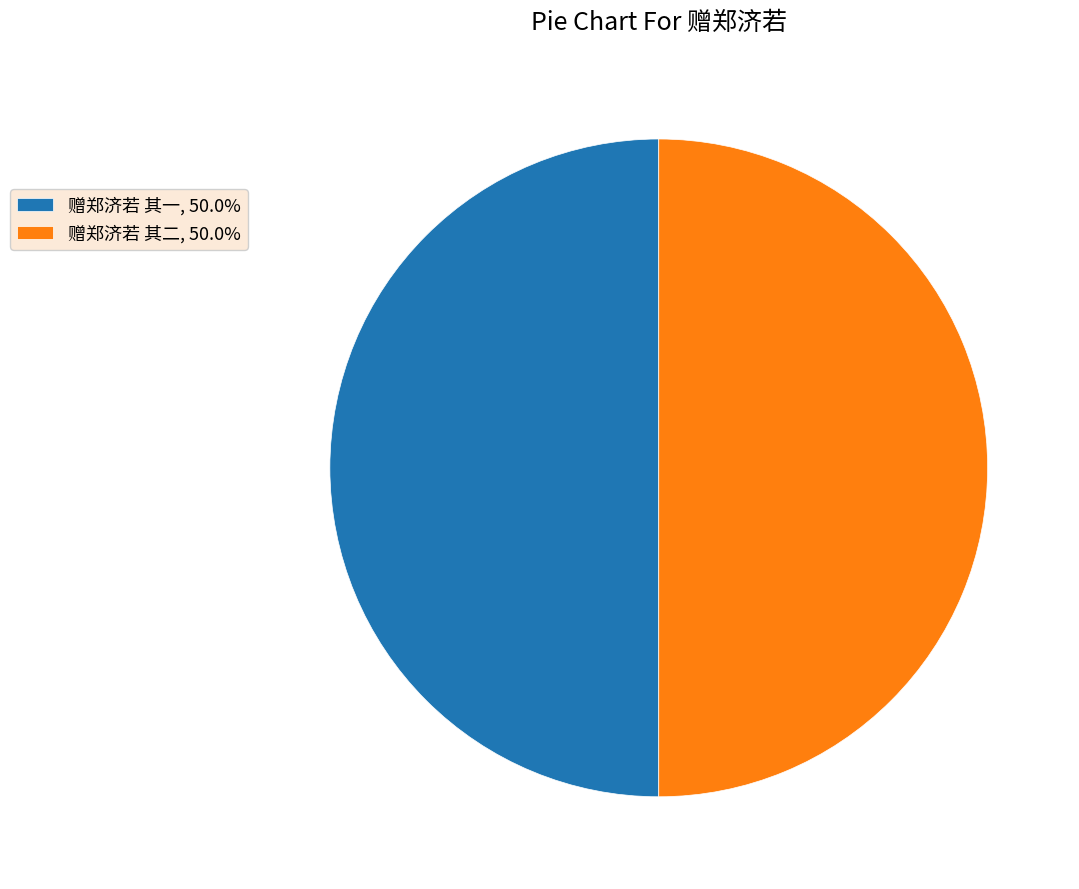

The 赠郑济若 其二 slice represents 50% of the pie. True or false?

True